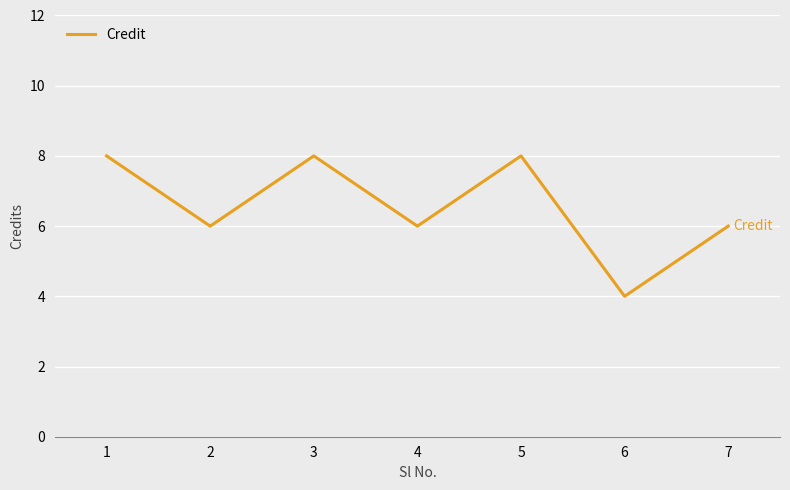

The value at 2 is 6. True or false?

True